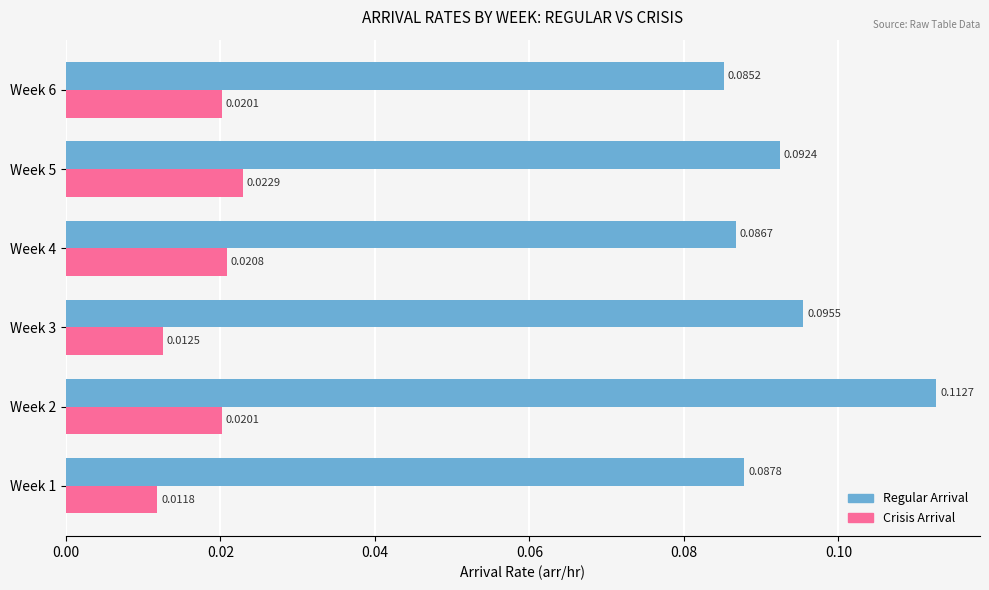

At which category is the sum across all series the highest?

Week 2